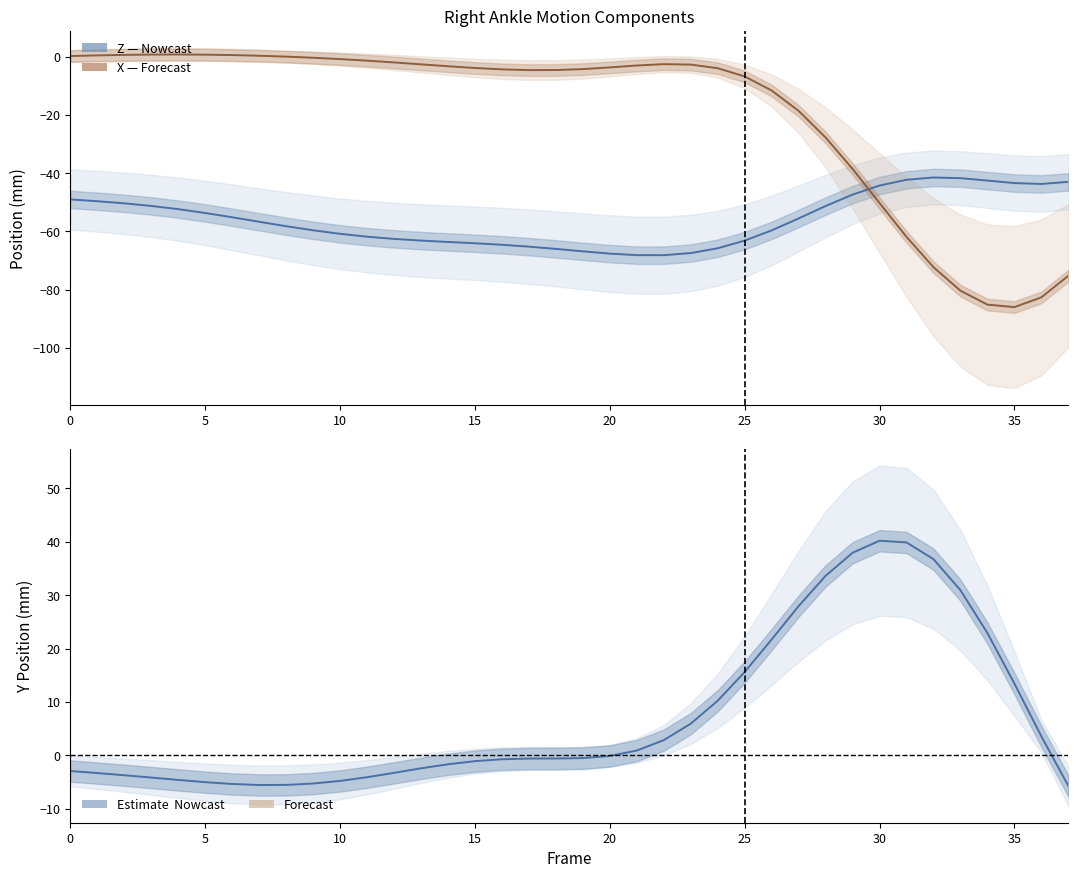

What is the greatest value displayed?

40.2